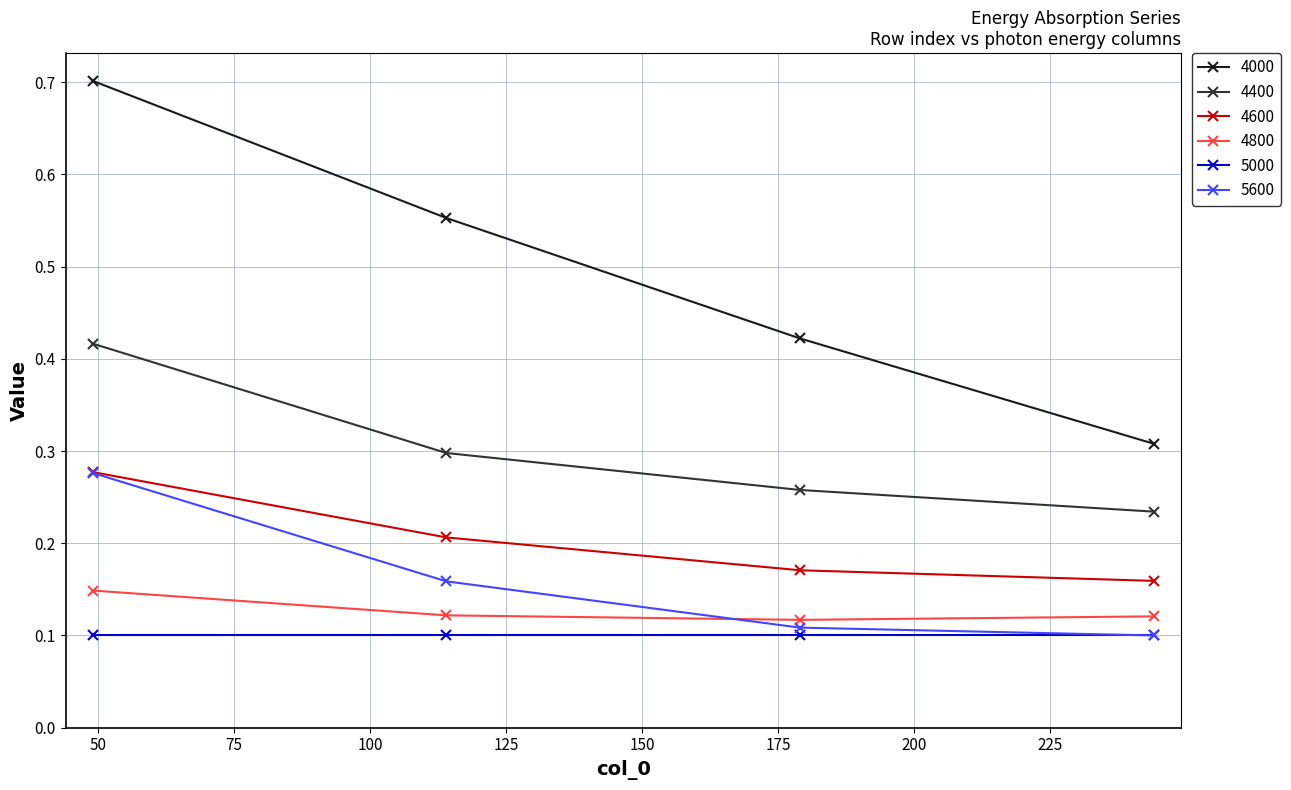

True or false: 4000 has more than 0 interior local peaks.

False